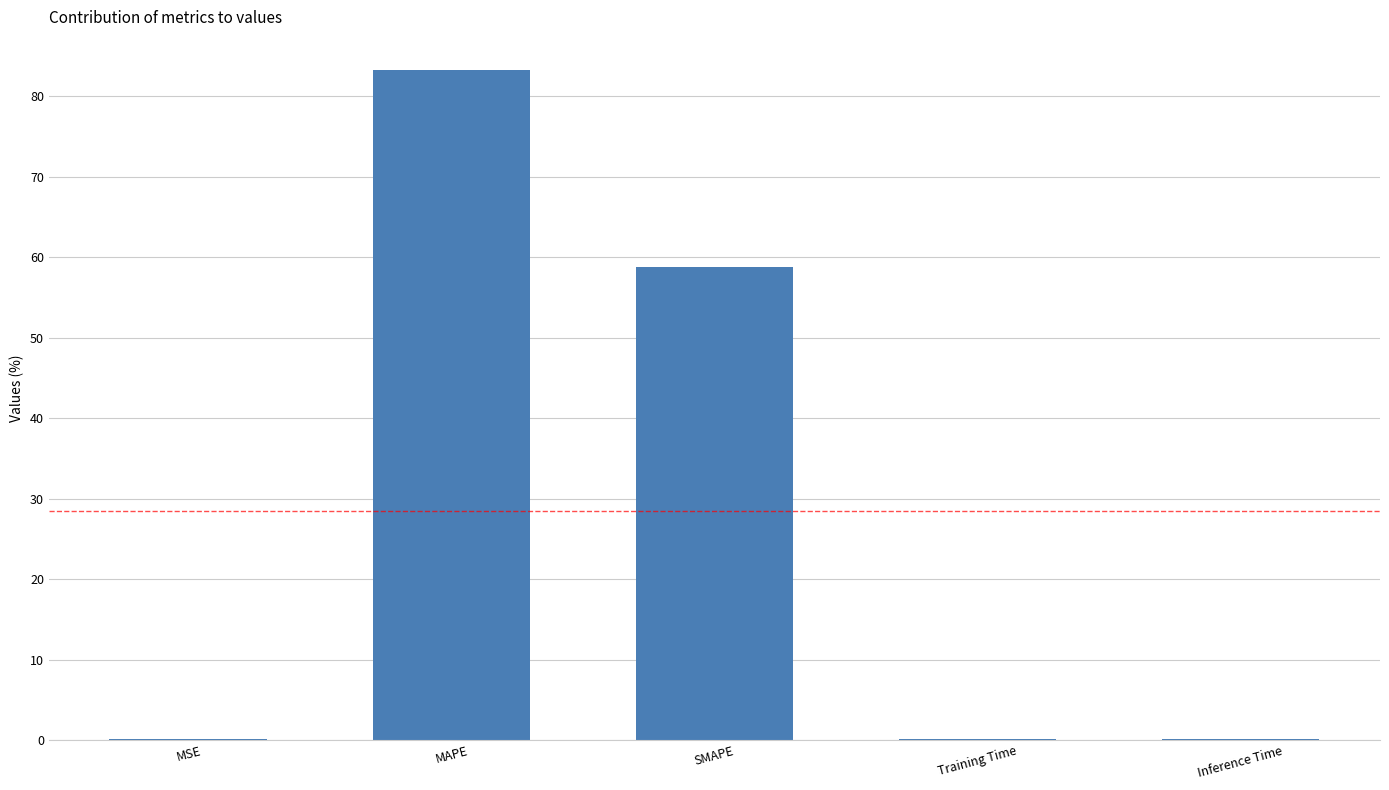

The chart shows a value of 23.8 at SMAPE. True or false?

False